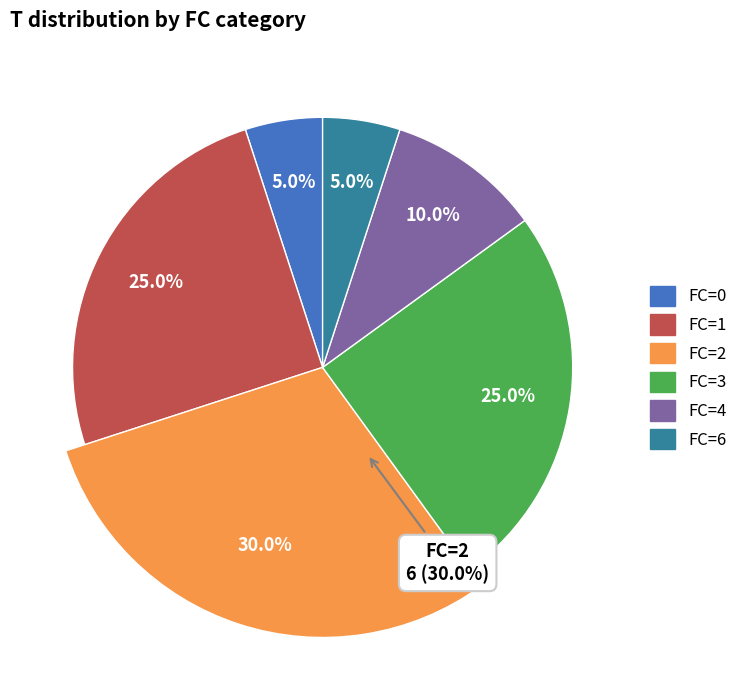

To the nearest percent, what portion does FC=2 represent?

30%